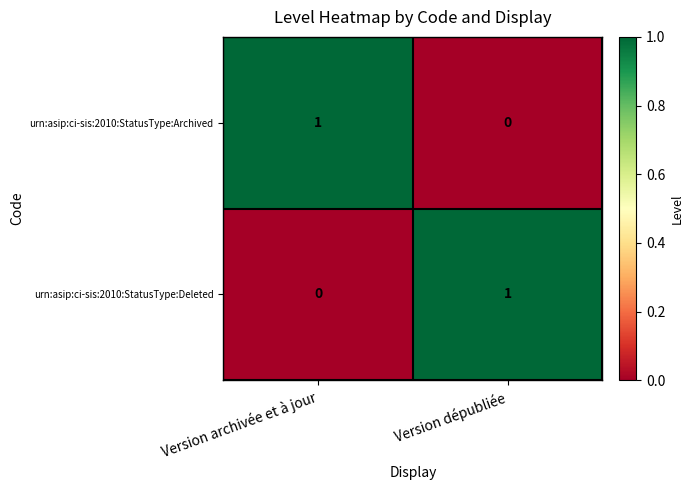

At Version archivée et à jour, list the series in order from largest to smallest.

urn:asip:ci-sis:2010:StatusType:Archived, urn:asip:ci-sis:2010:StatusType:Deleted